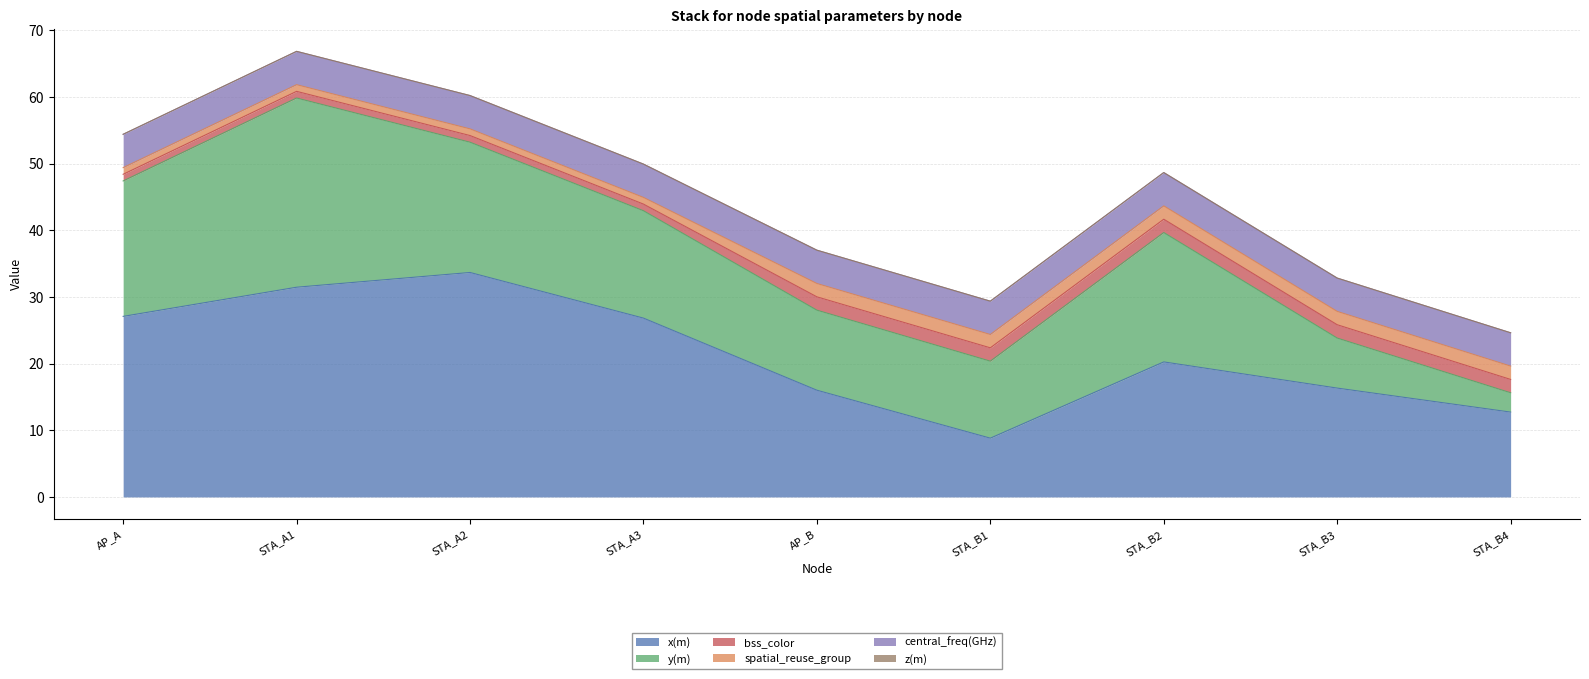

True or false: central_freq(GHz) and x(m) cross at least once.

False